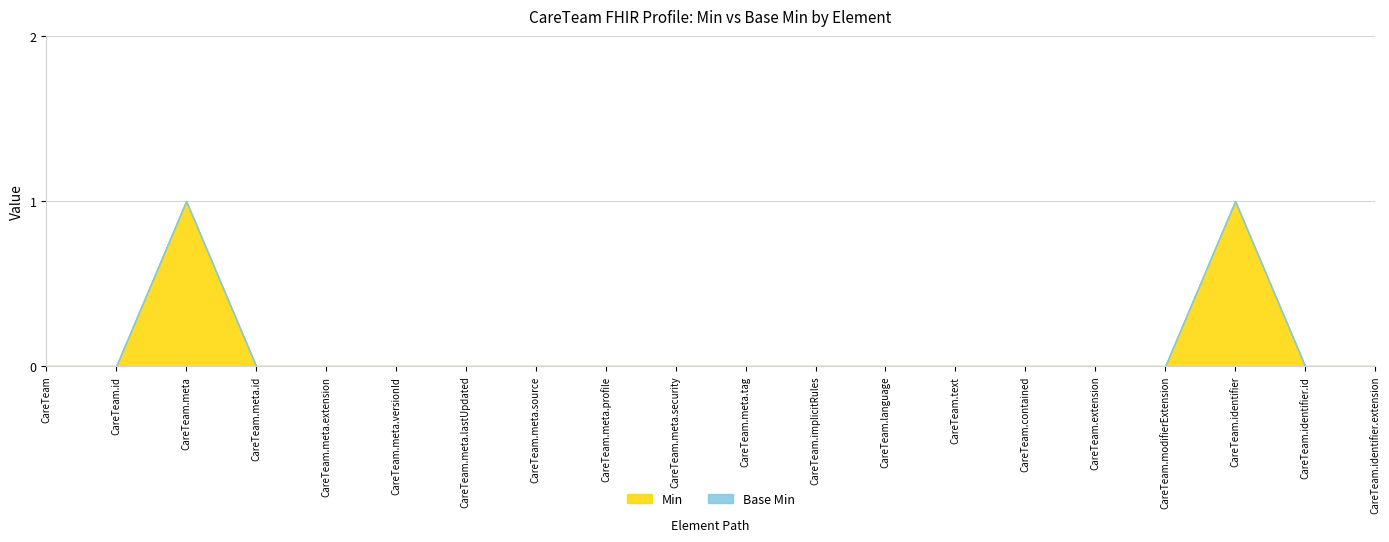

At which label is Base Min closest to 0?

CareTeam